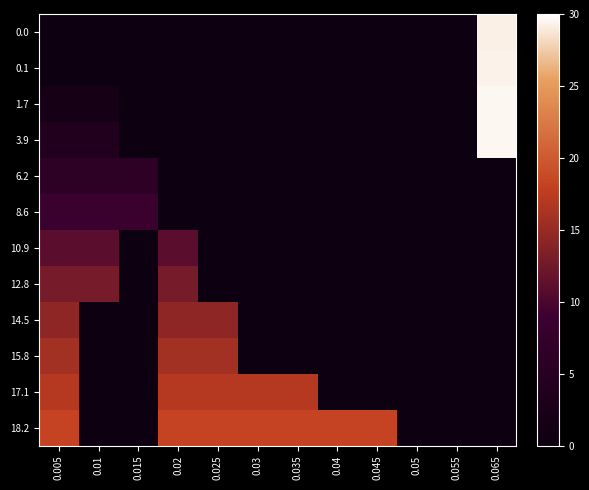

Count the number of data series in this chart.

12